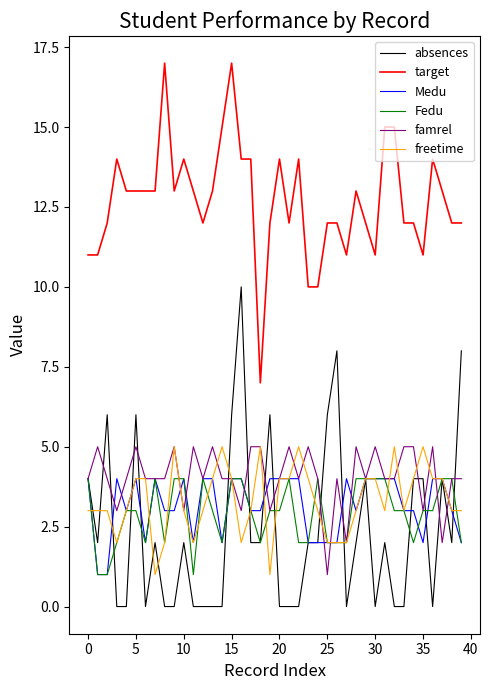

True or false: freetime and target cross at least once.

False